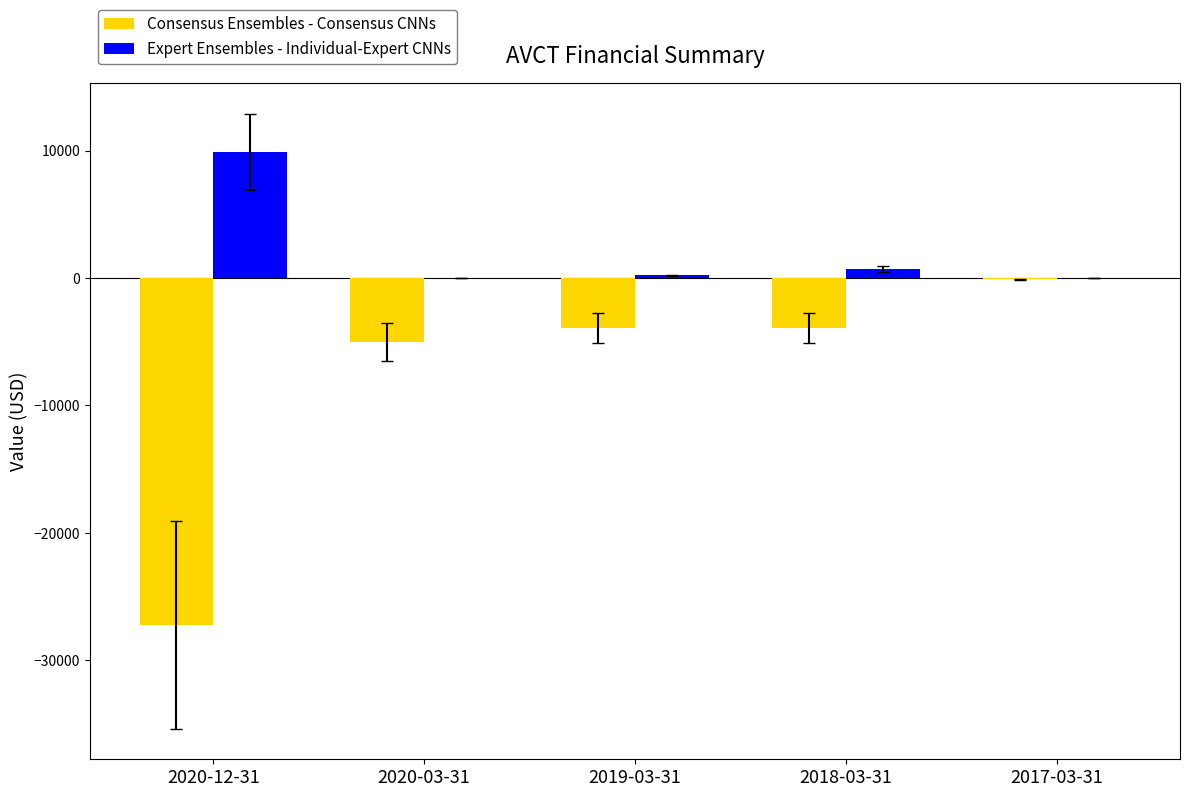

At which label does Consensus Ensembles - Consensus CNNs first exceed -3900?

2017-03-31